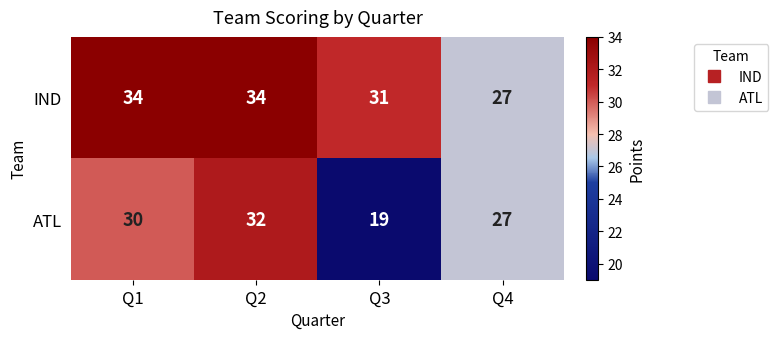

Which series has the widest spread of values?

ATL